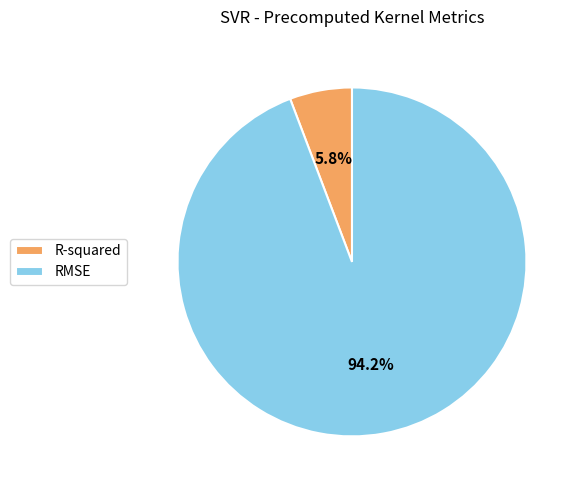

To the nearest percent, what is the difference between the largest and smallest slice percentages?

88%